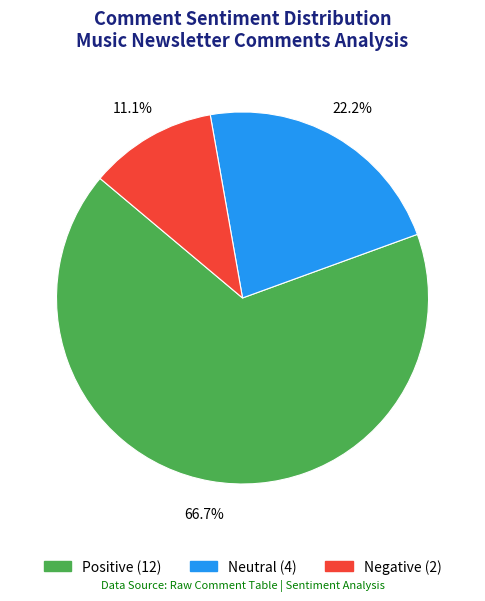

Does Positive represent more than half of the total?

Yes